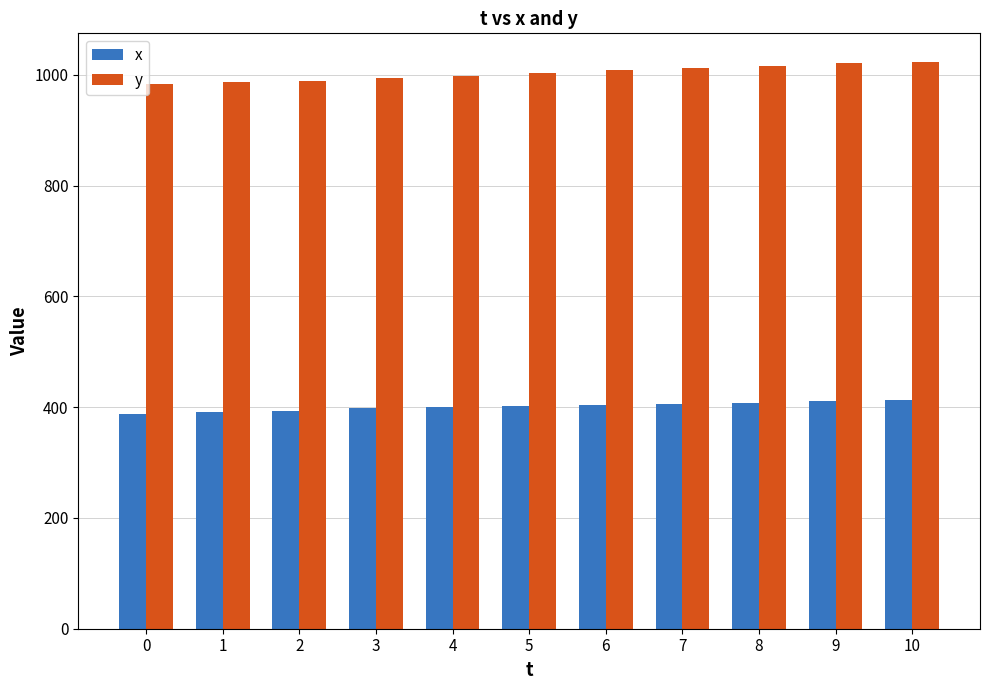

Which series has the largest total across all categories?

y